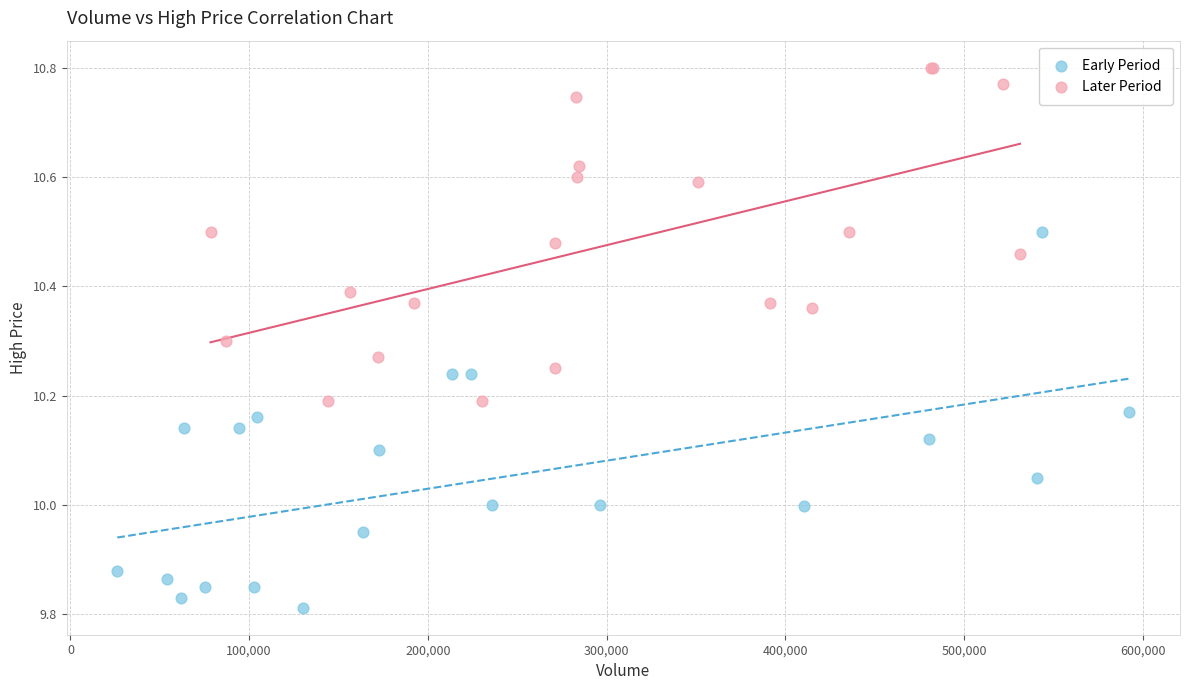

Which series reaches the minimum Y coordinate?

Early Period